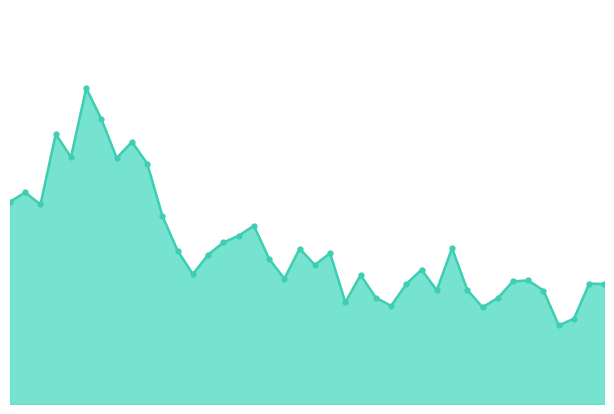

True or false: there are more than 1 points higher than both neighbors.

True